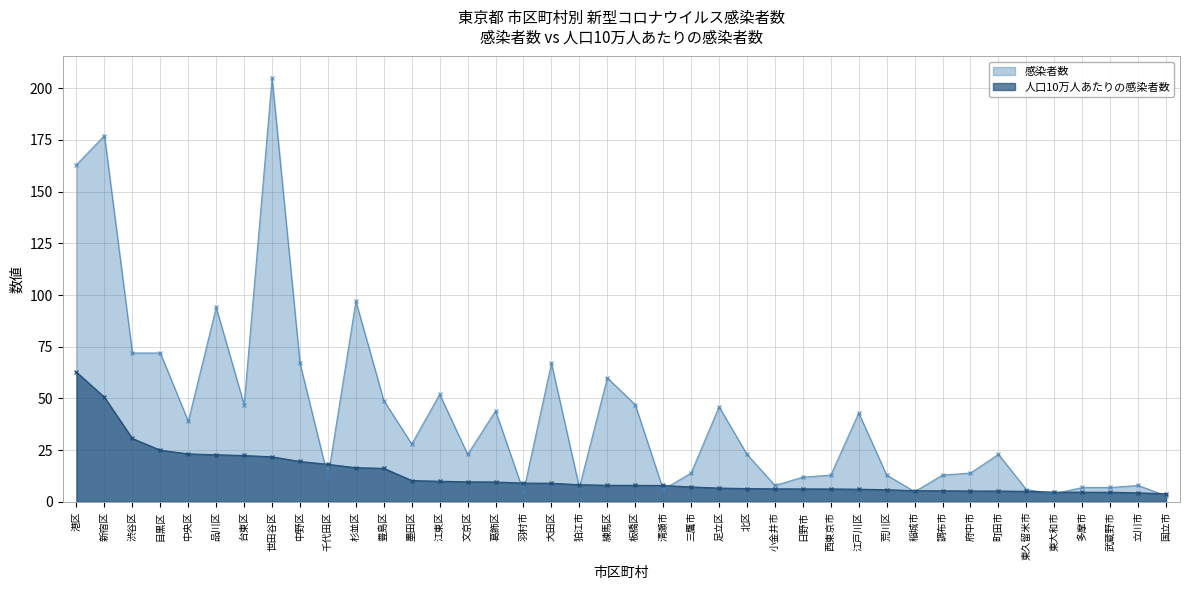

What is the sum of all 人口10万人あたりの感染者数 values?

521.4